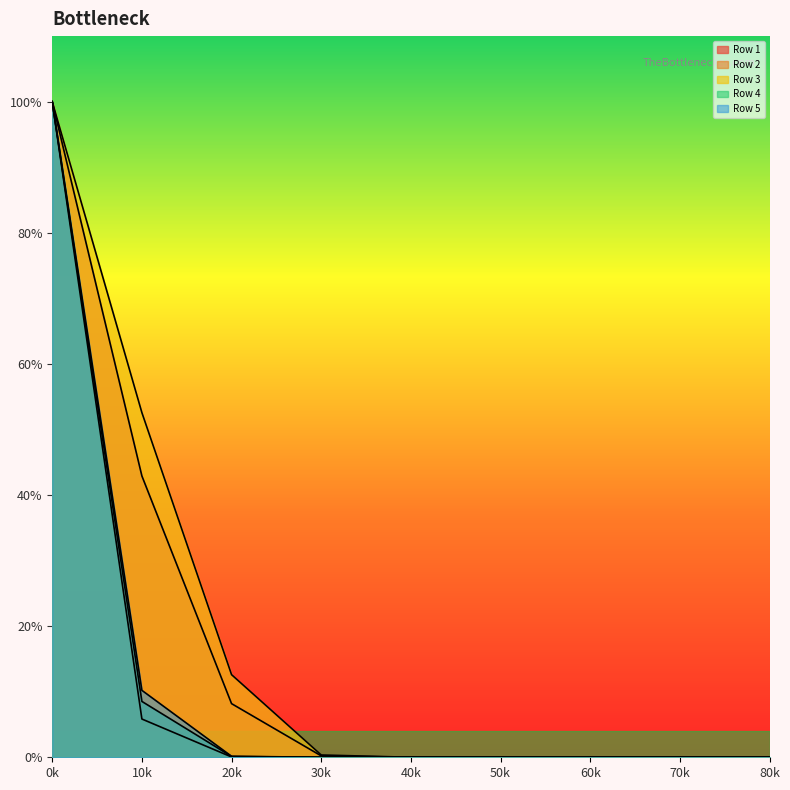

True or false: Row 5 and Row 1 intersect in this chart.

False